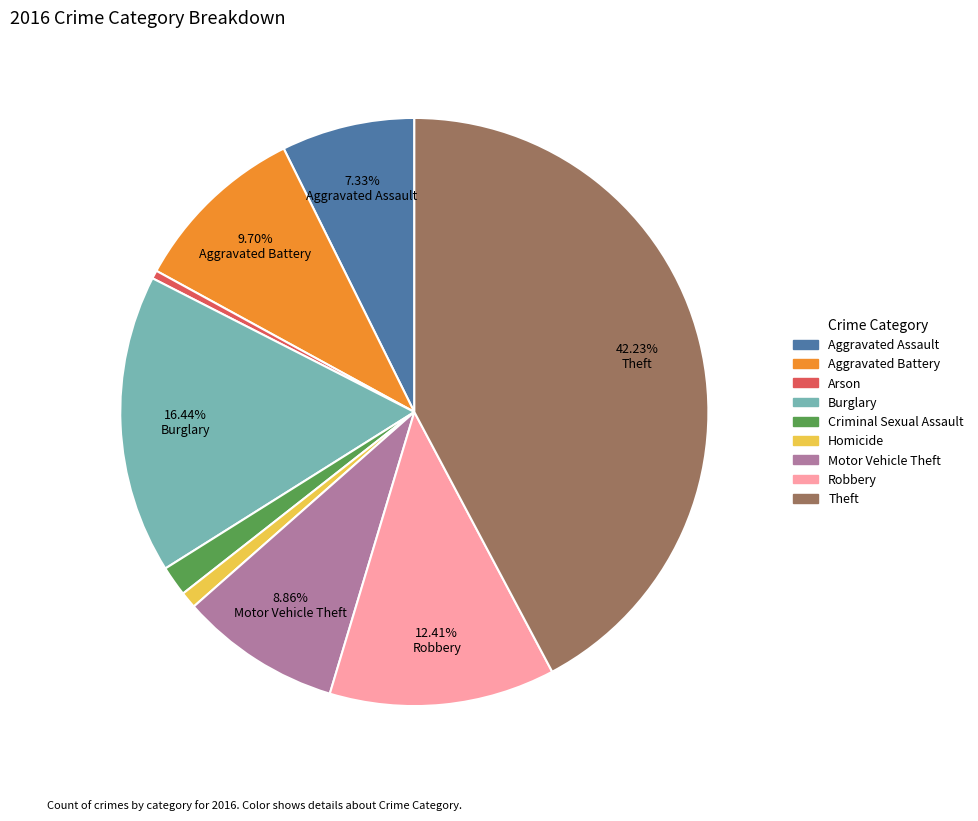

Count the number of slices in the pie.

9